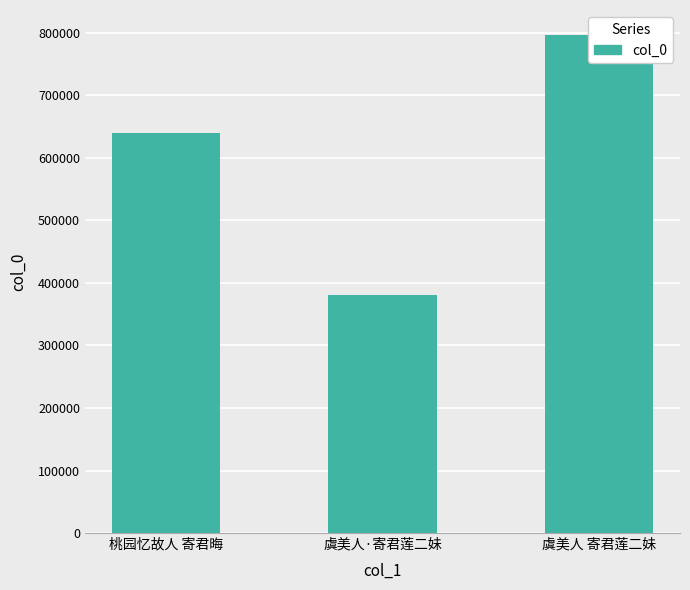

Rank the categories by value from highest to lowest.

虞美人 寄君莲二妹, 桃园忆故人 寄君晦, 虞美人·寄君莲二妹